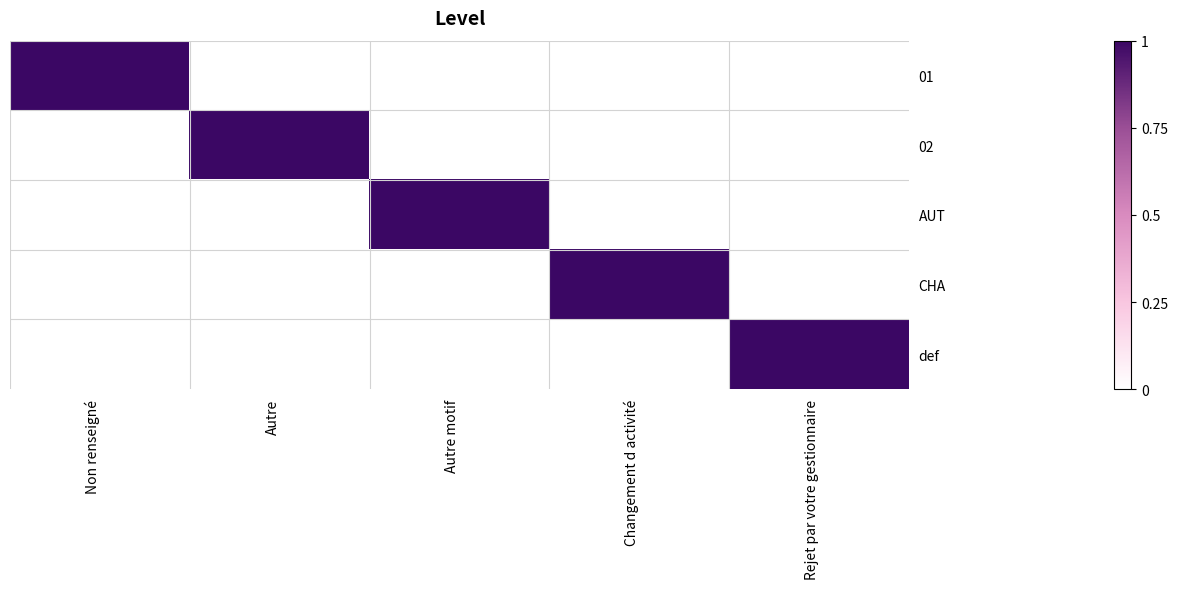

What is the total value across all series at Changement d activité?

1